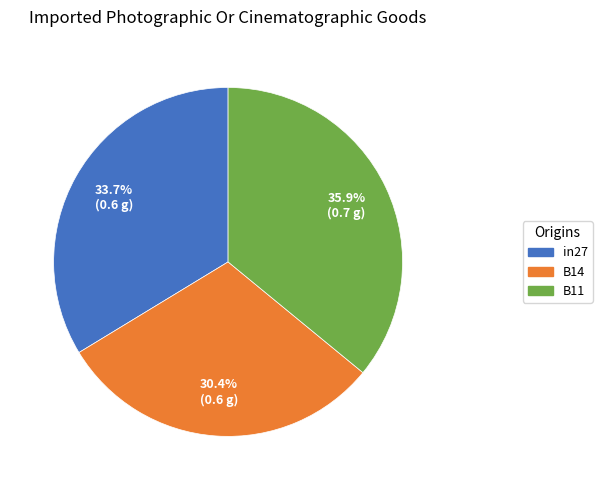

To the nearest percent, what portion does in27 represent?

34%